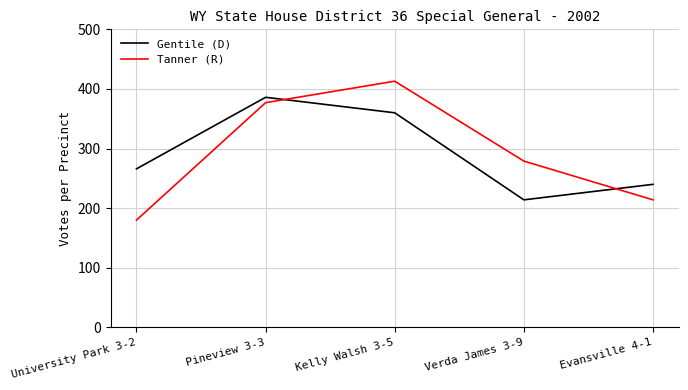

What is the difference between the maximum and minimum values in the Gentile (D) series?

172